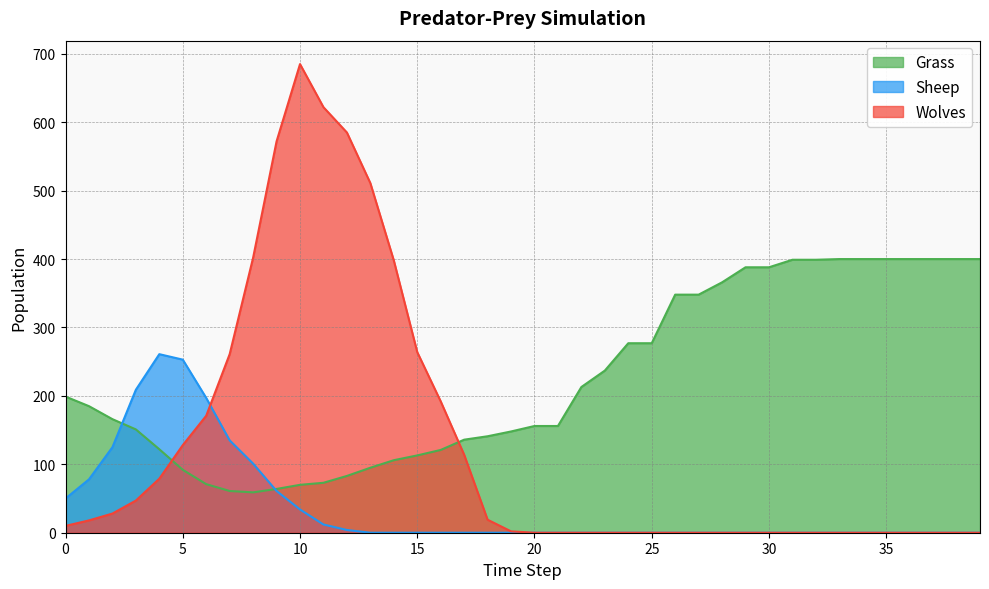

True or false: Sheep has a value of -182 at 38.

False